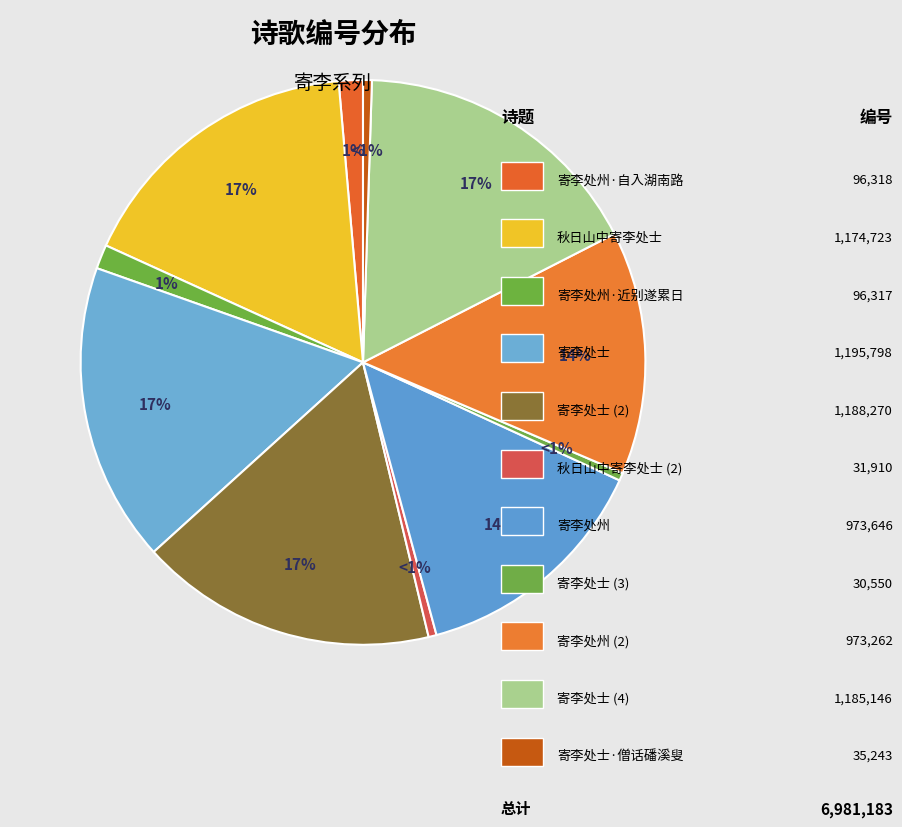

To the nearest percent, what percentage of the pie is 秋日山中寄李处士?

17%